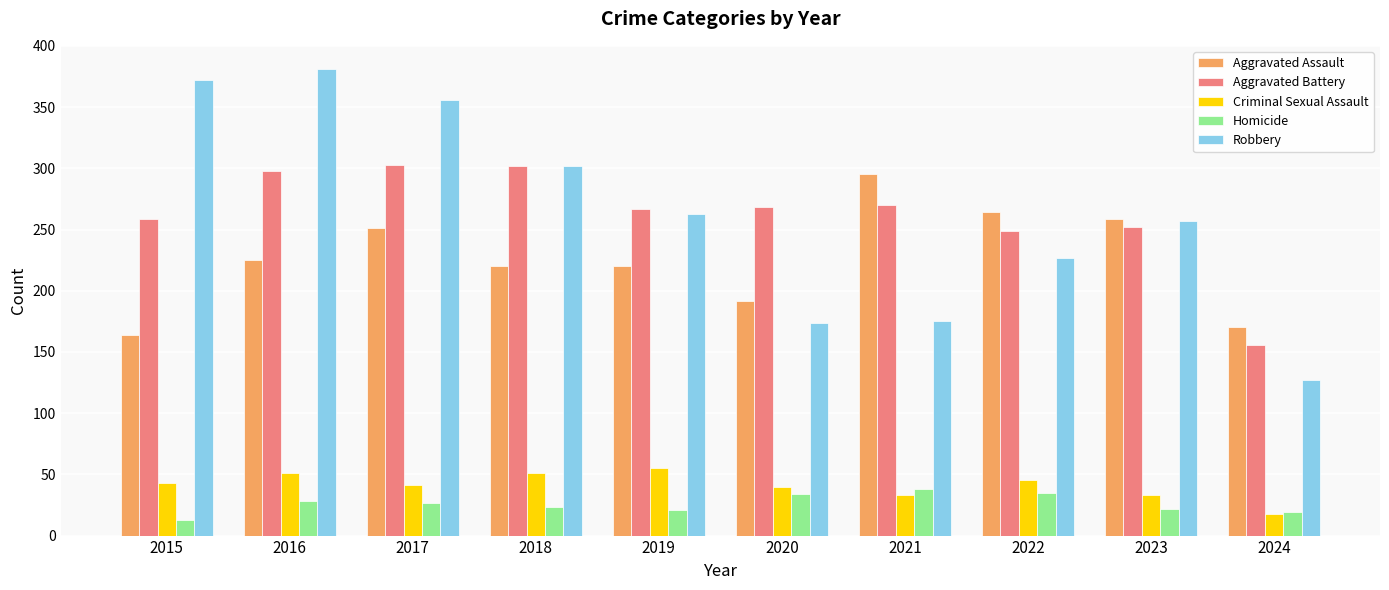

How many bars are there in each group?

5